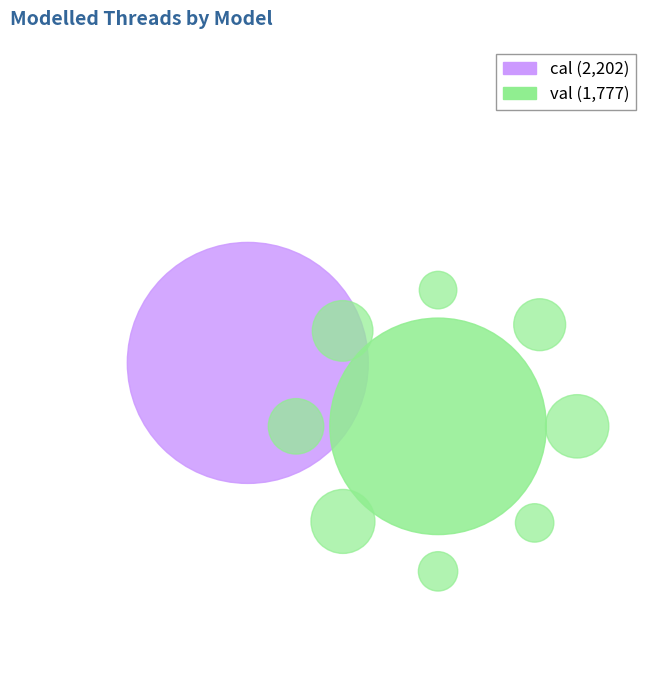

What percentage do val and cal together represent?

100.0%